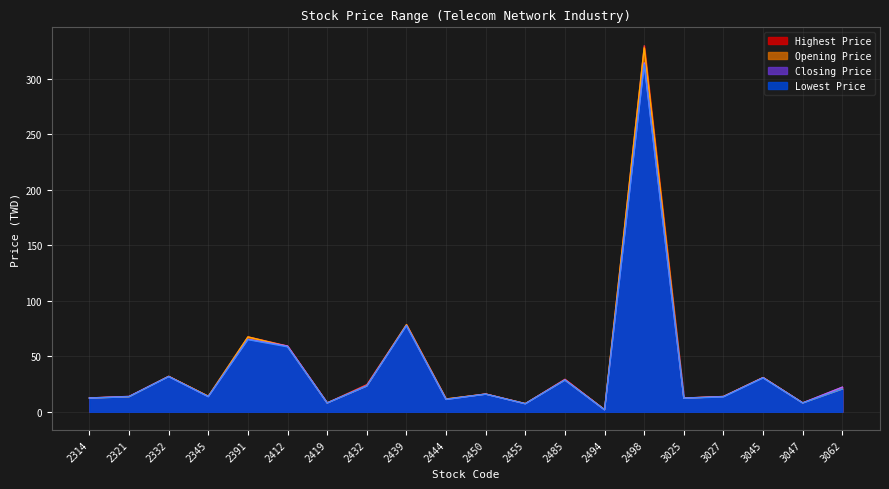

How many categories are shown in the chart?

20